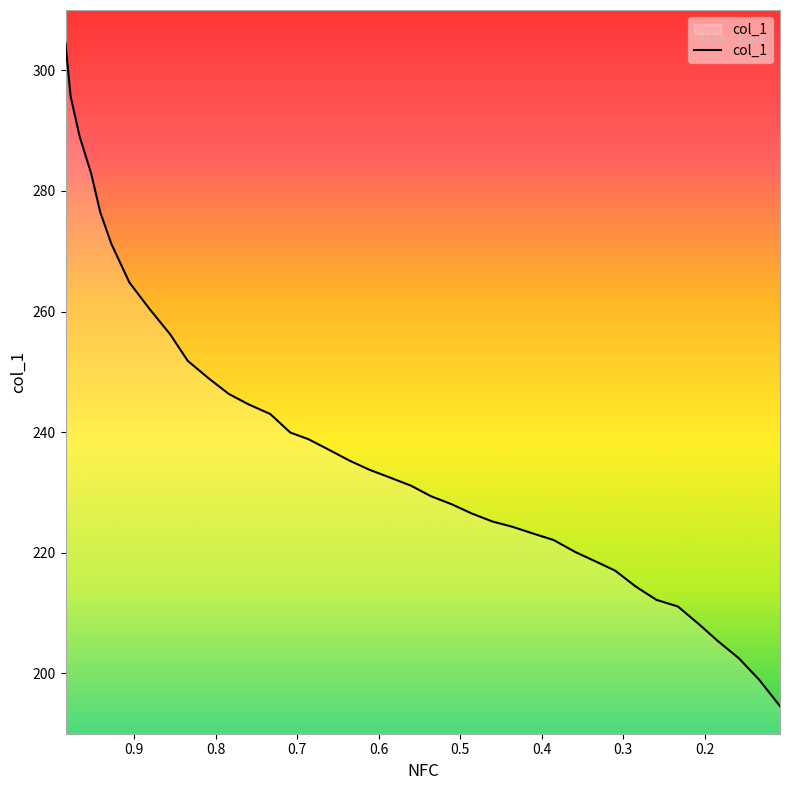

Reading left to right, what are all the values shown in this chart?

304.5	295.6	289.0	282.9	276.5	271.2	264.8	260.4	256.2	251.8	249.0	246.3	244.6	243.0	239.9	238.8	237.1	235.3	233.8	232.5	231.1	229.4	228.0	226.5	225.2	224.3	223.2	222.1	220.1	218.6	217.0	214.4	212.2	211.1	208.2	205.4	202.5	199.0	194.6